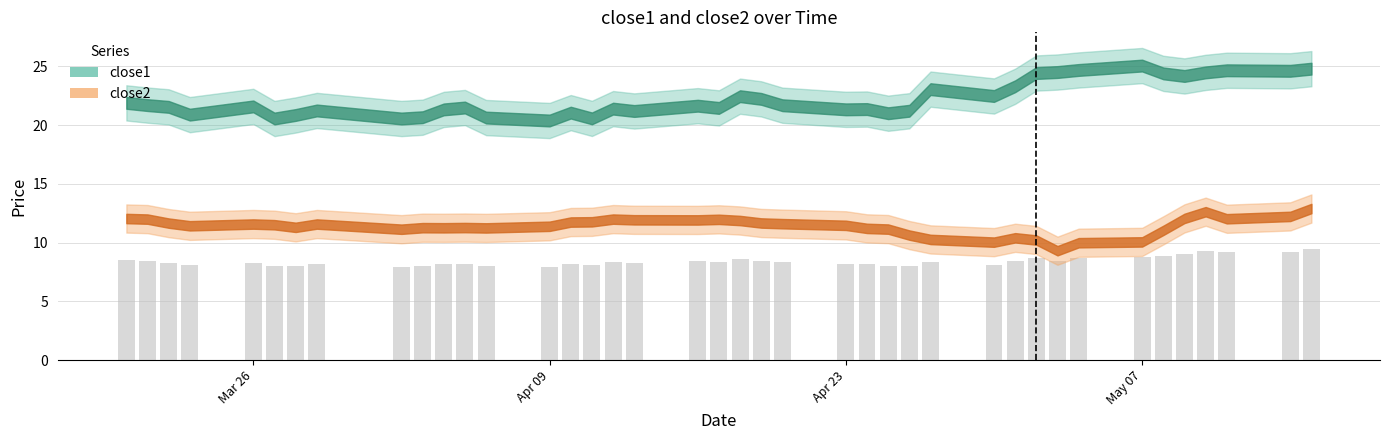

What is the average value?

8.4